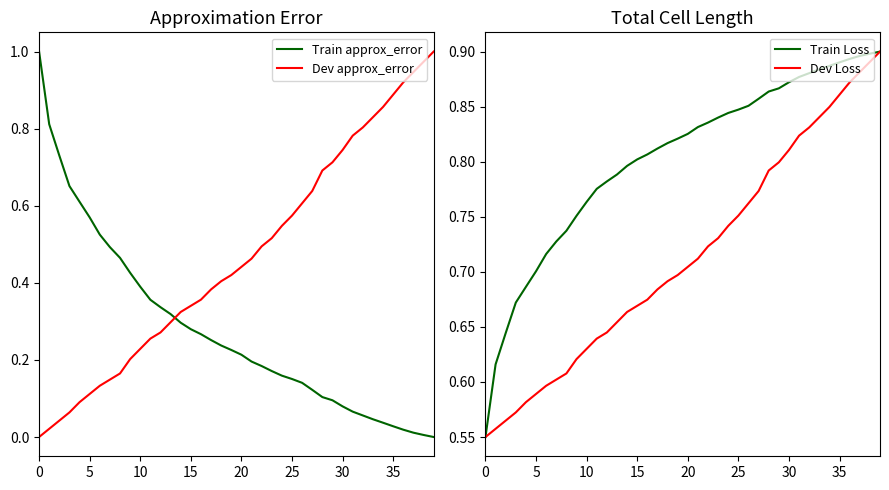

What value does the Train Loss series have at 13?

0.8